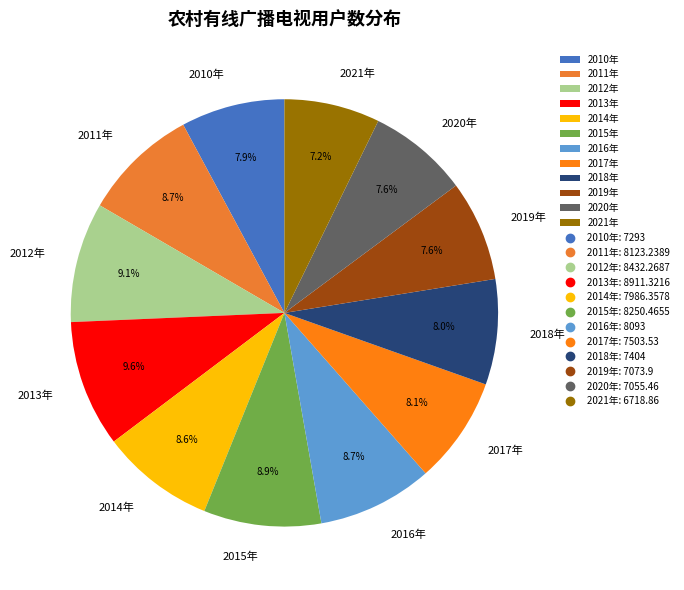

What percentage is the 2015年 slice, to the nearest percent?

9%